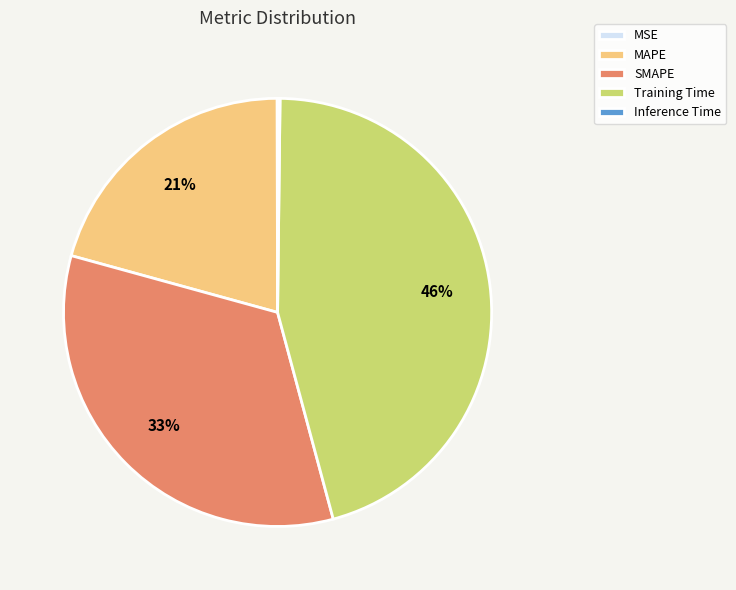

Does any single category account for the majority?

No